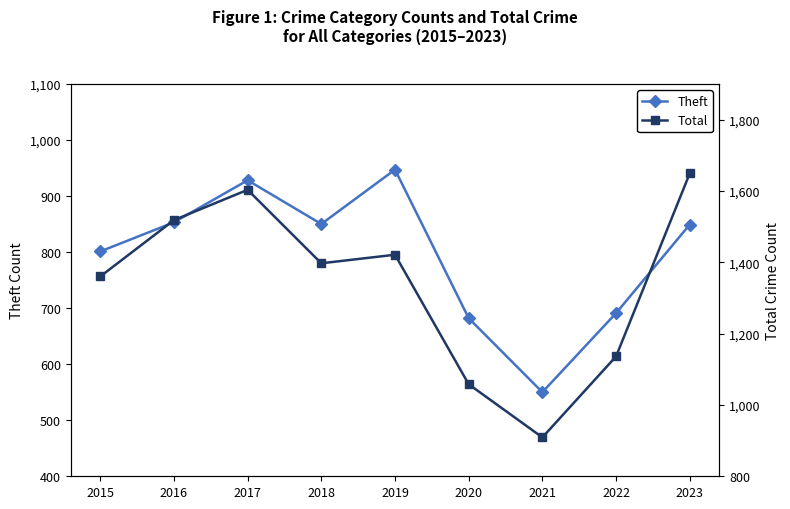

What is the value of the Total point at the 8th from the left?

1136